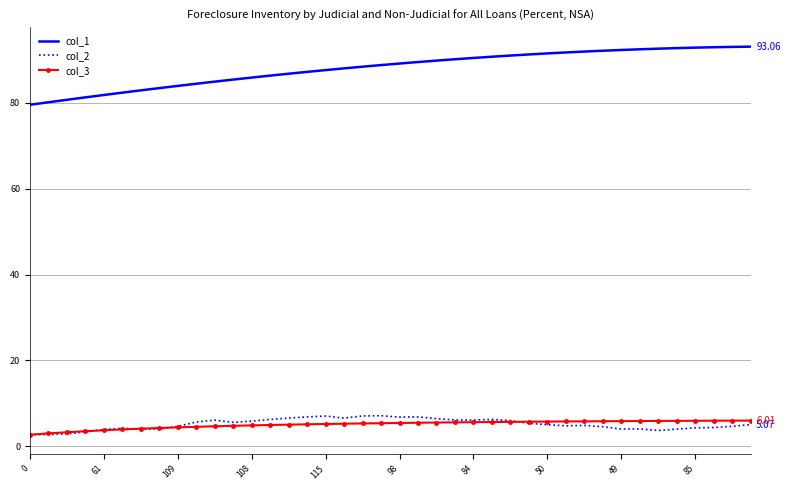

How many series are shown in this chart?

3